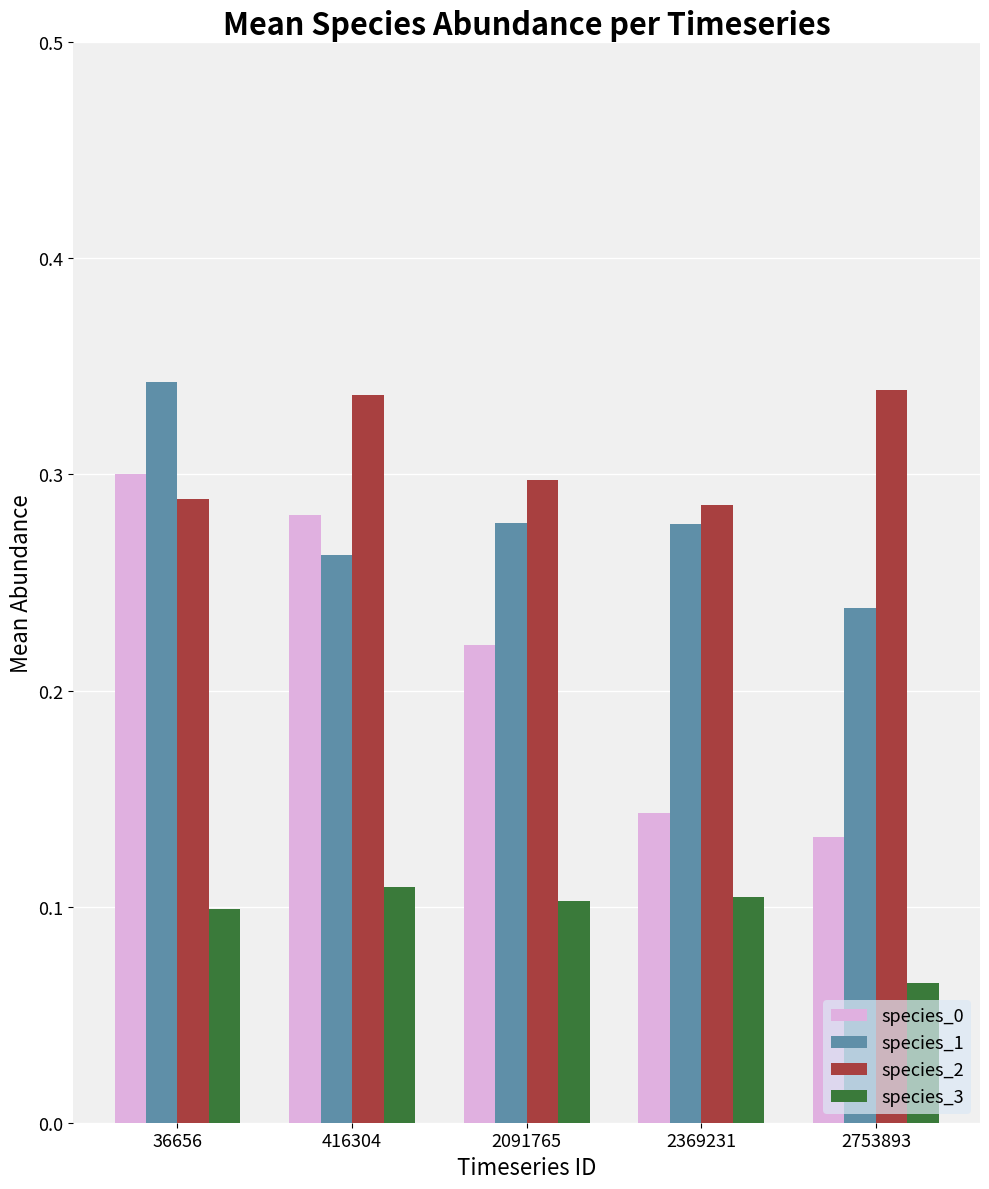

Are the bars grouped side by side (vs. stacked)?

Yes